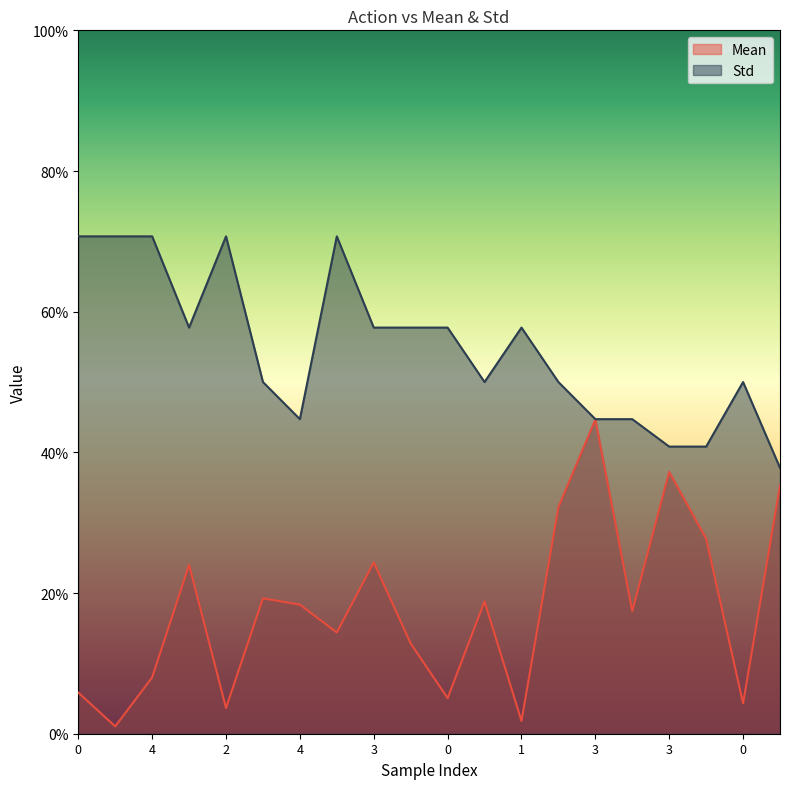

Between 0 and 2, which series saw the biggest shift?

Mean